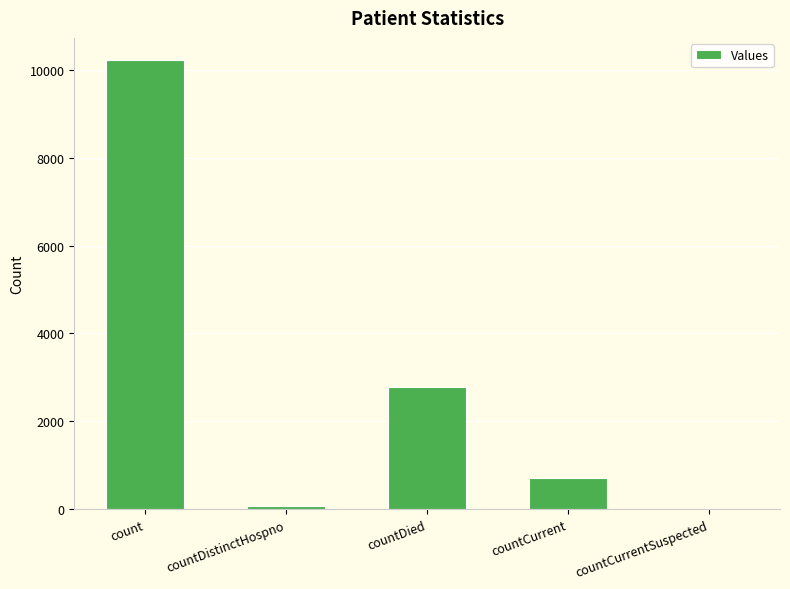

What value does the data have at countDied, to the nearest 10?

2780